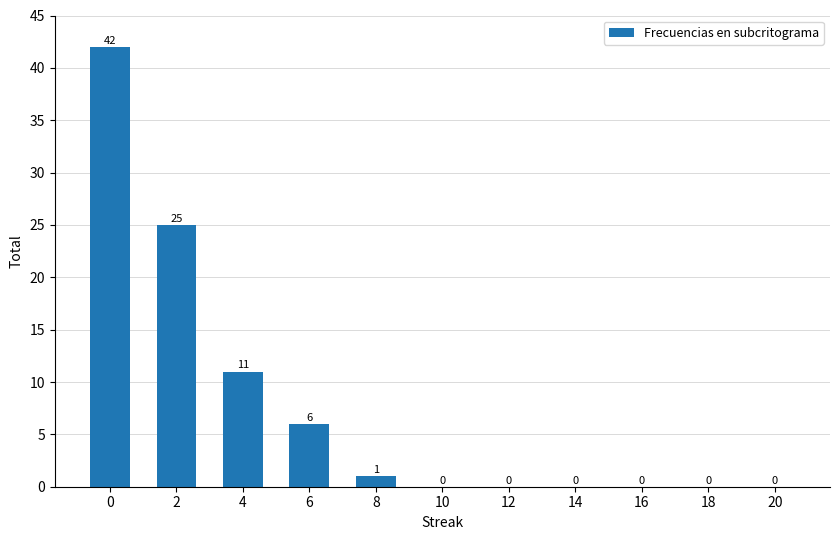

True or false: the data shows 23 at 18.

False